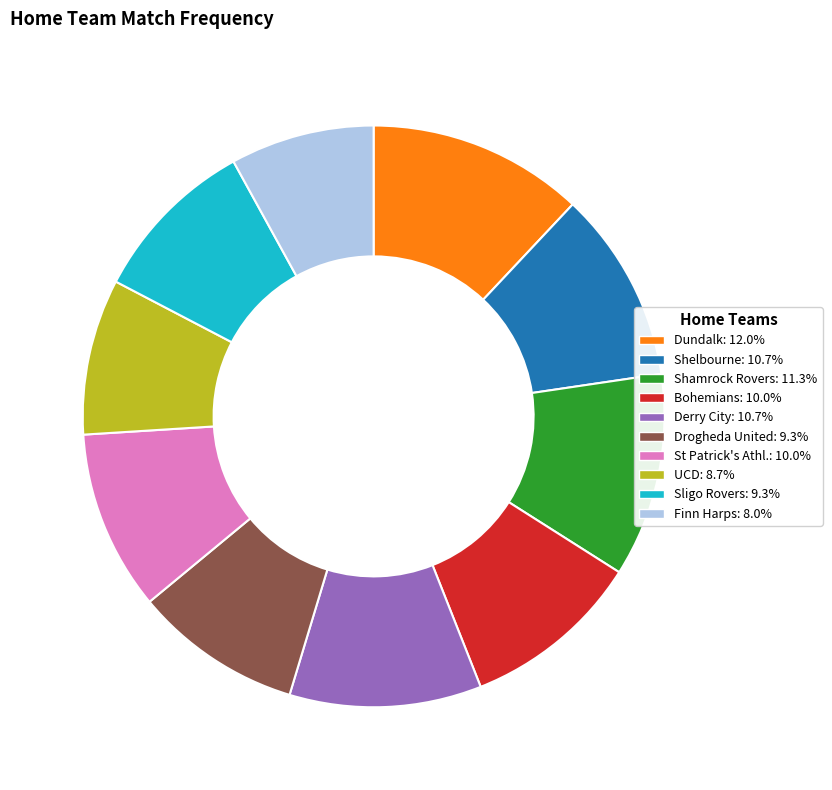

What is the ratio of the value at Dundalk: 12.0% to the value at Shelbourne: 10.7%?

1.1